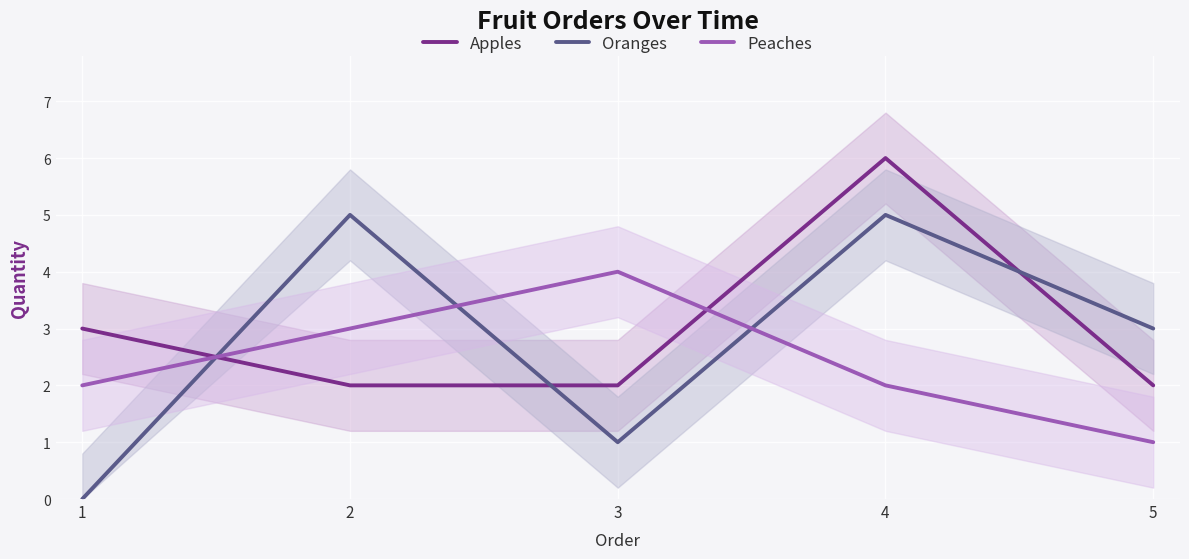

What is the greatest value displayed?

6